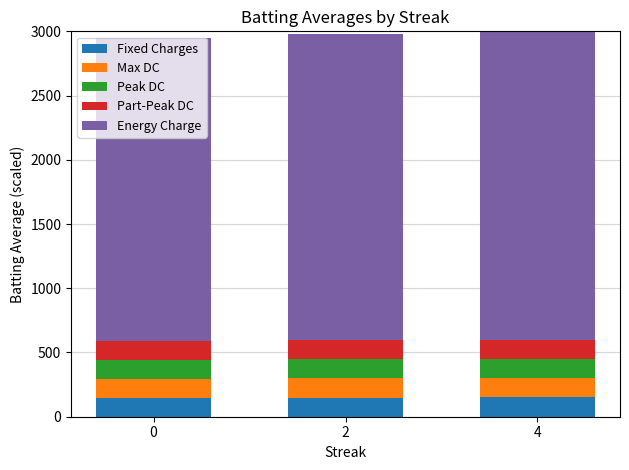

The value of Fixed Charges at 4 is 150.0. True or false?

True